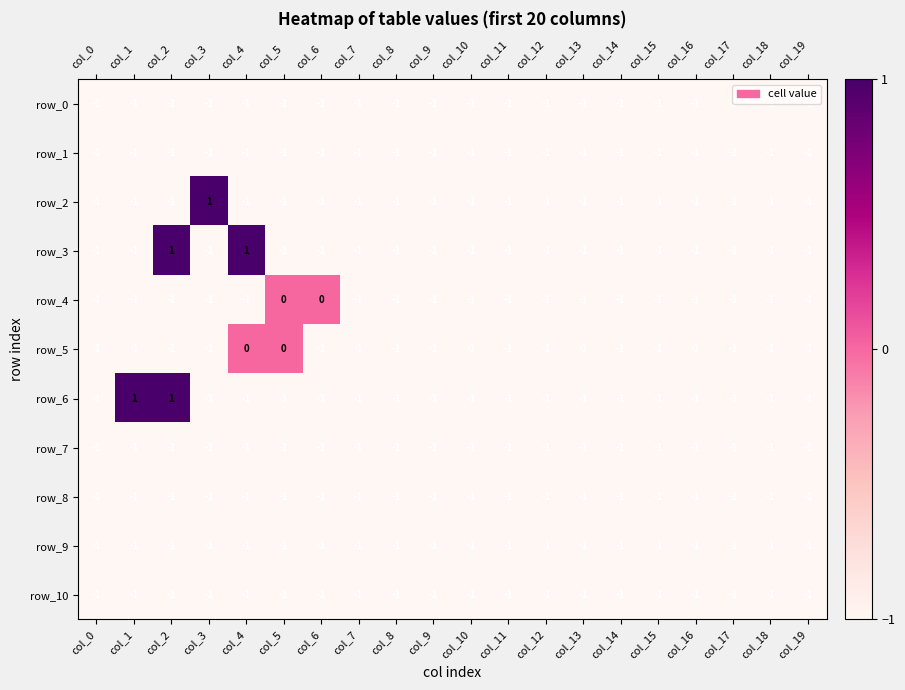

What is the sum of all row_6 values?

-16